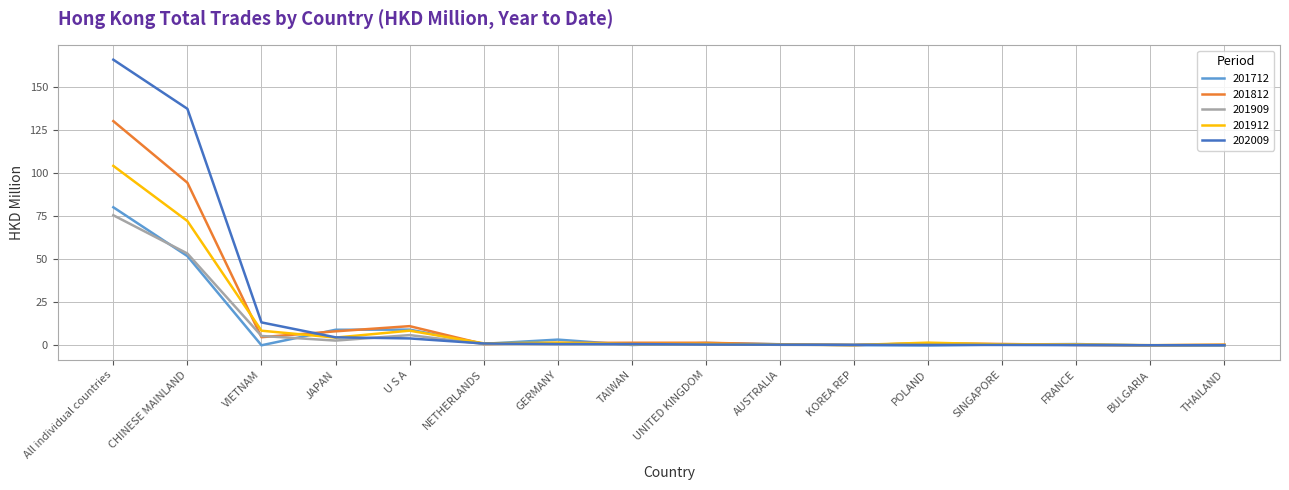

True or false: 201909 has a value of 0.4 at AUSTRALIA.

True